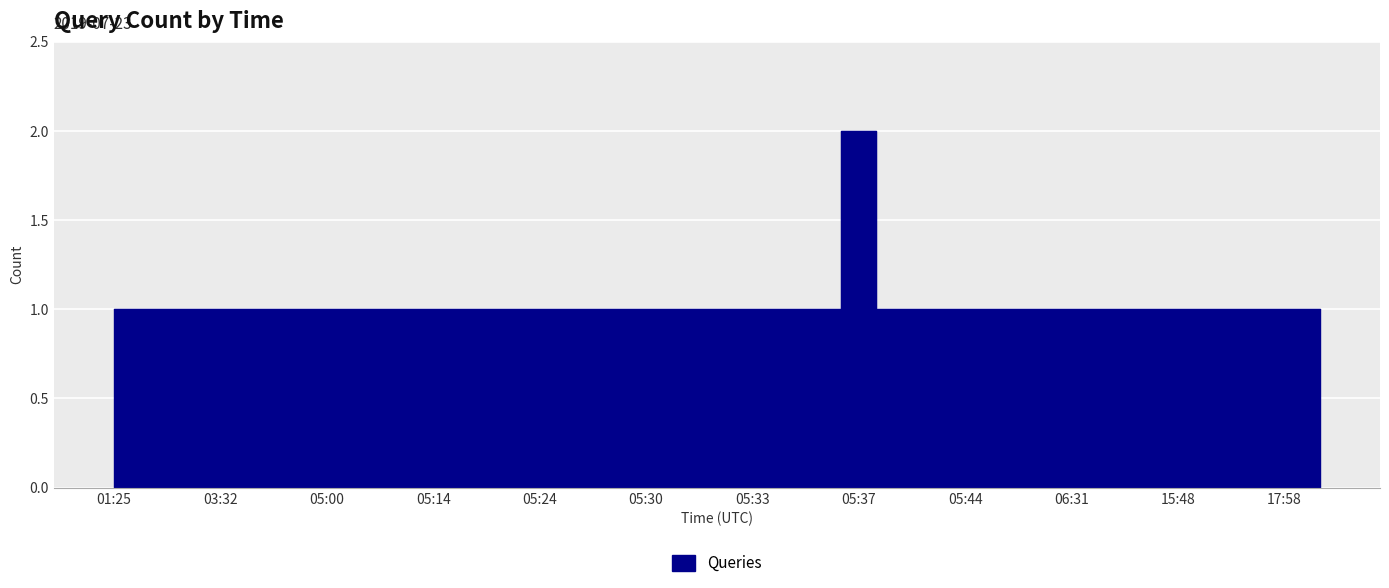

Where is the first local maximum?

05:37